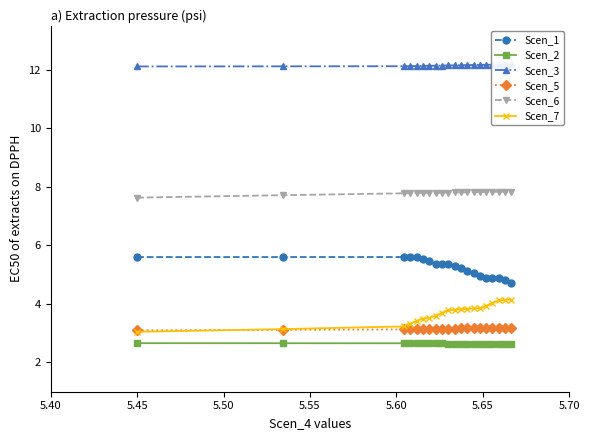

What are all the series names shown in the legend?

Scen_1, Scen_2, Scen_3, Scen_5, Scen_6, Scen_7